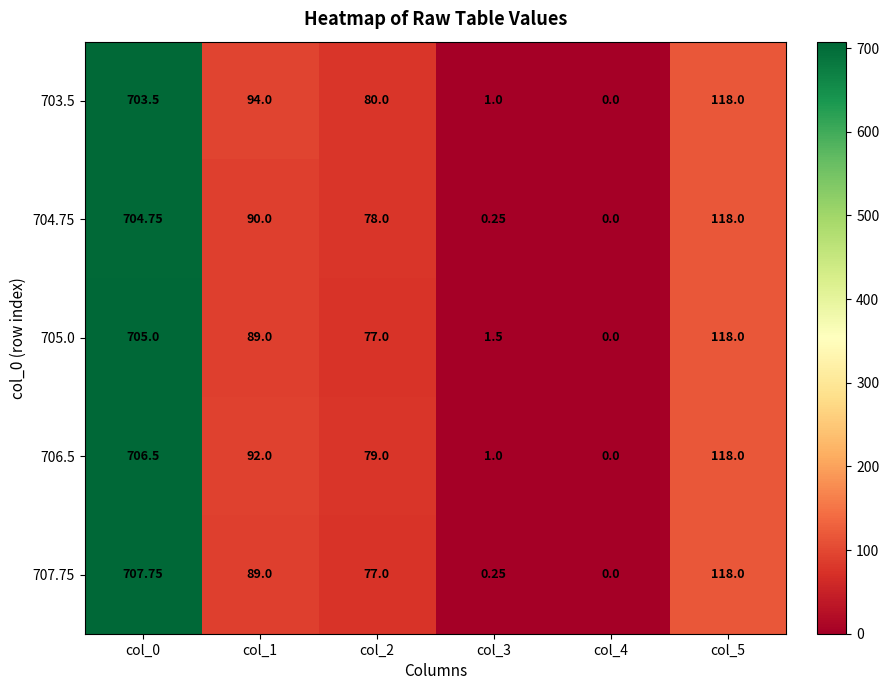

What is the sum of the 706.5 values at col_1 and col_4?

92.0